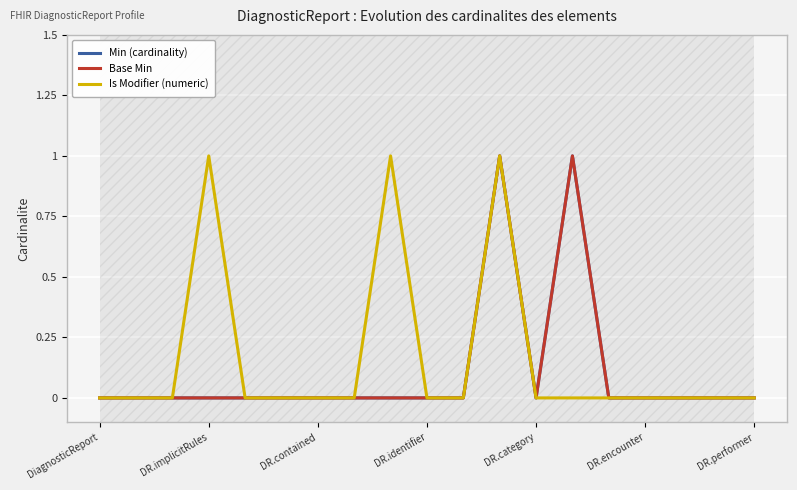

Is it true that Min (cardinality) equals 0 at 13?

False